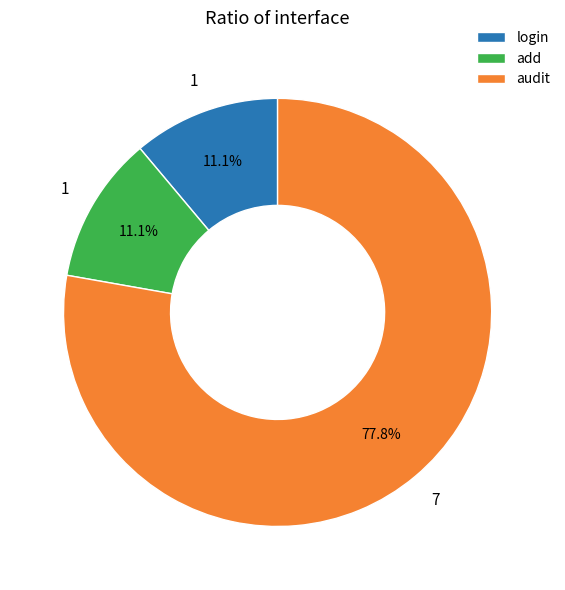

To the nearest percent, what portion does login represent?

11%